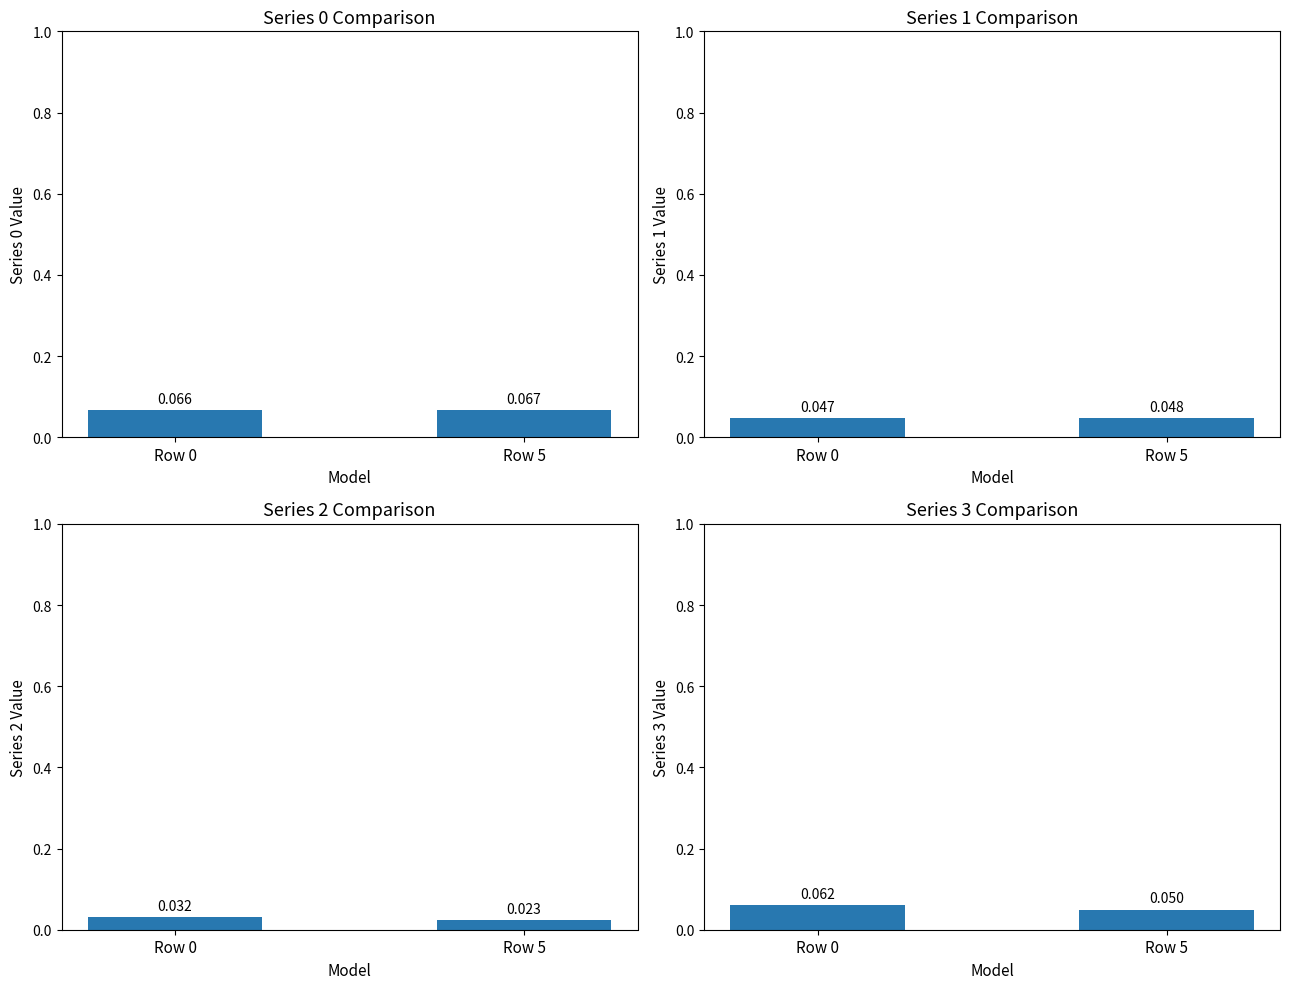

The Series 0 series shows 0.1 at Row 0. True or false?

False